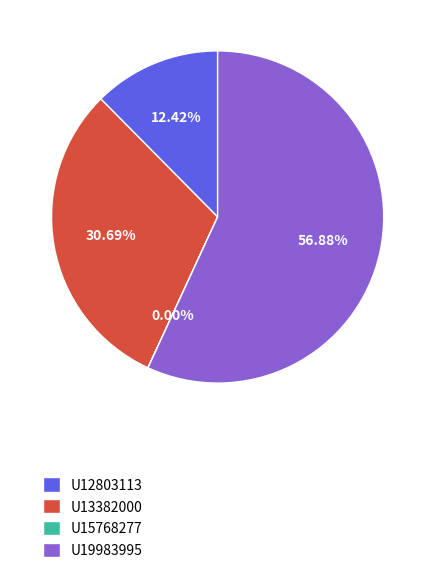

Which has a higher value, U19983995 or U12803113?

U19983995